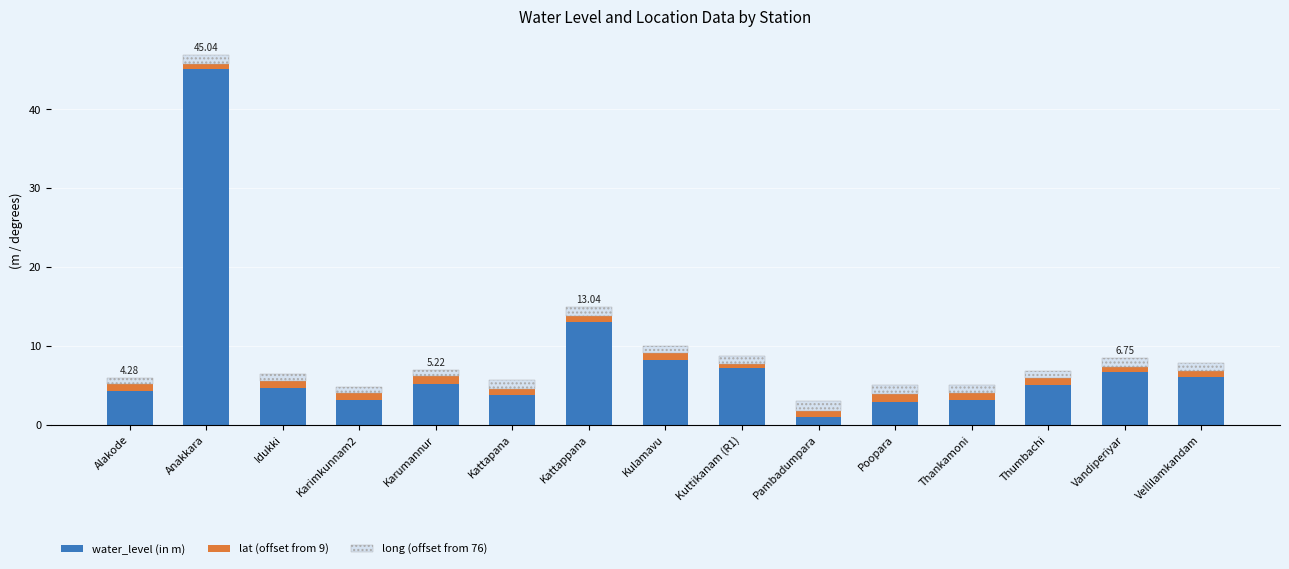

What is the average value of the water_level (in m) series?

8.0